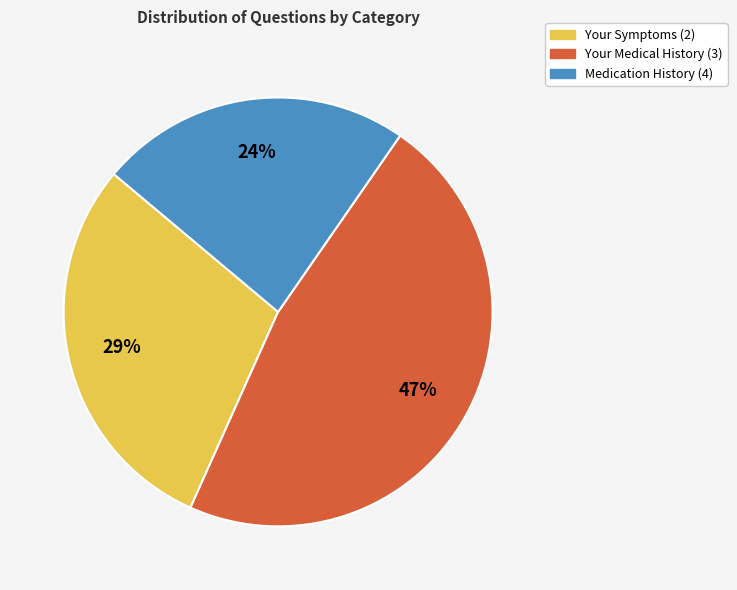

Is the sum of Medication History (4) and Your Medical History (3) greater than half?

Yes